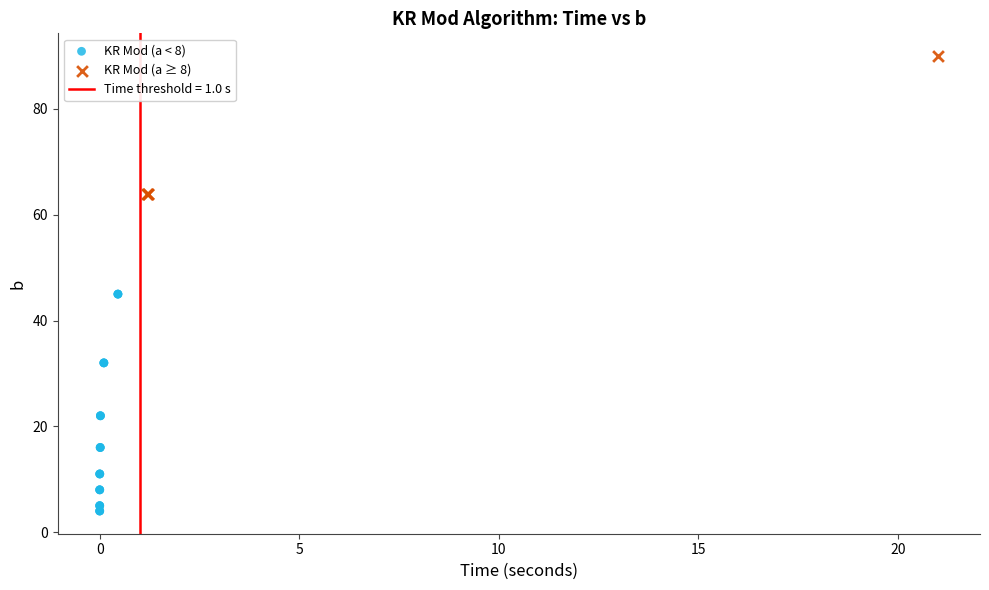

Which series reaches the maximum Y coordinate?

KR Mod (a ≥ 8)